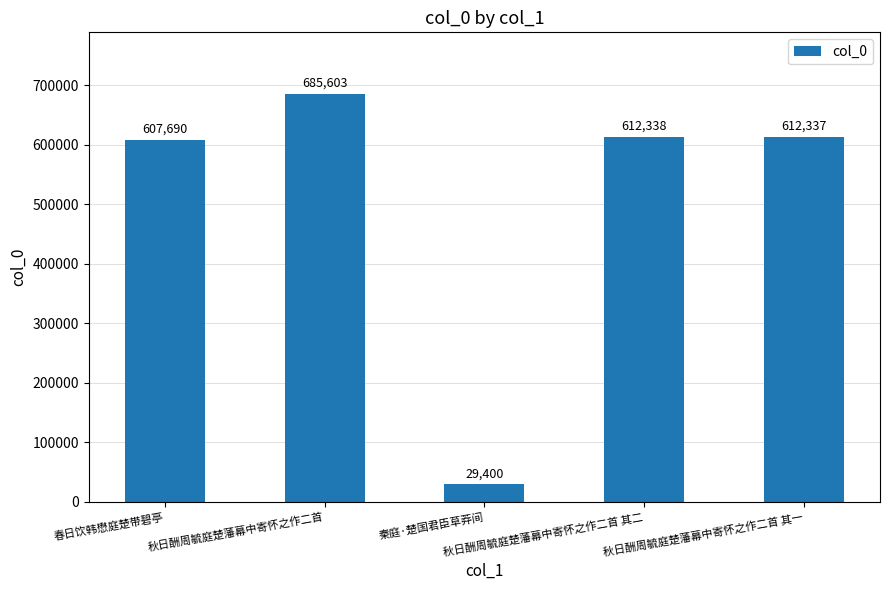

What is the sum of the values at 春日饮韩懋庭楚带碧亭 and 秋日酬周毓庭楚藩幕中寄怀之作二首?

1293293